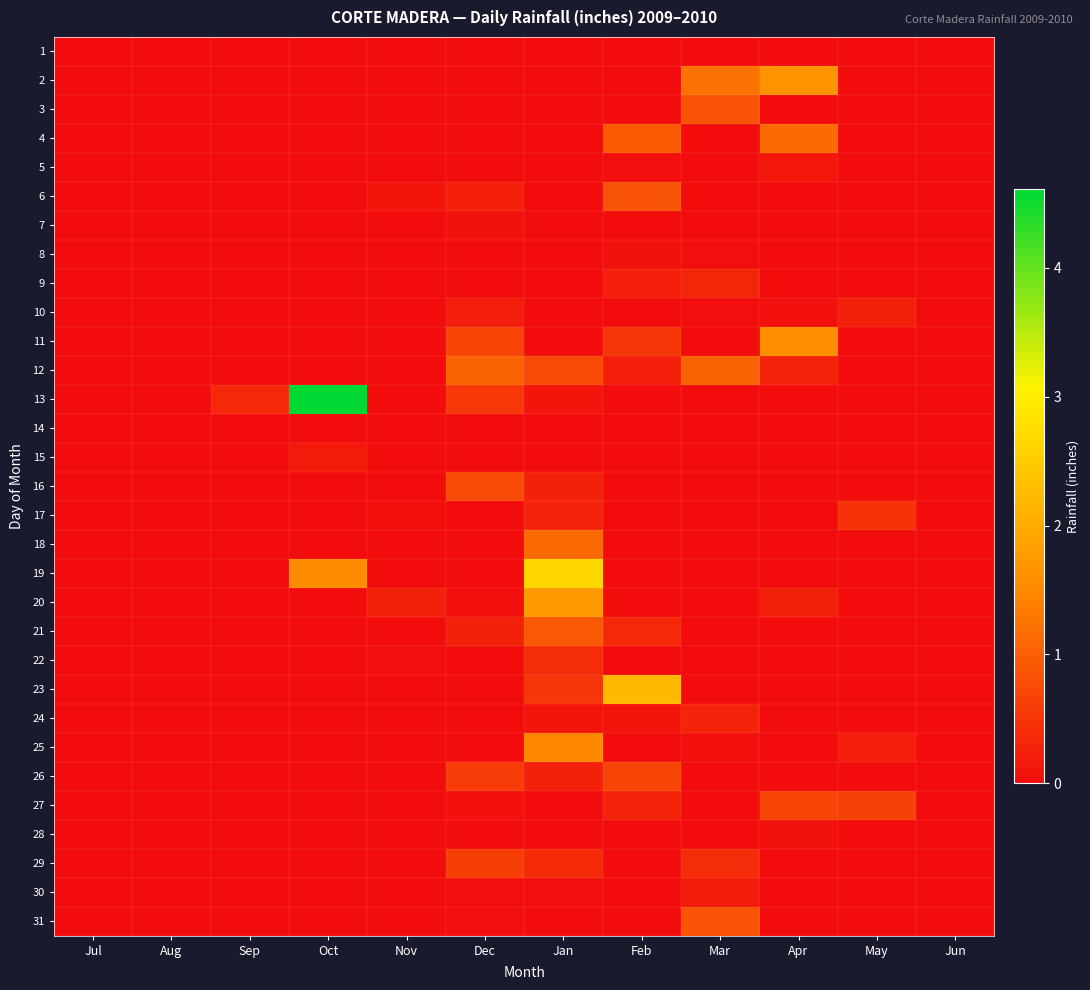

What is the difference between the highest and lowest values at Sep?

0.3